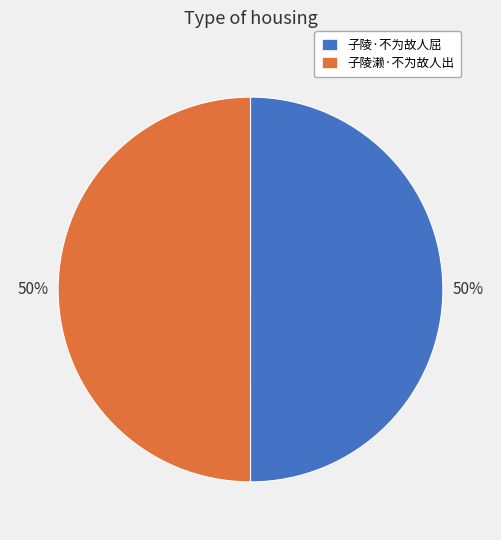

To the nearest percent, what percentage of the pie is 子陵·不为故人屈?

50%